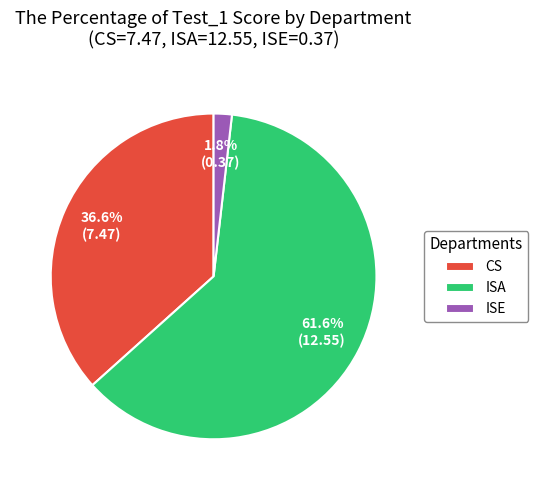

What is the largest slice in the pie chart?

ISA